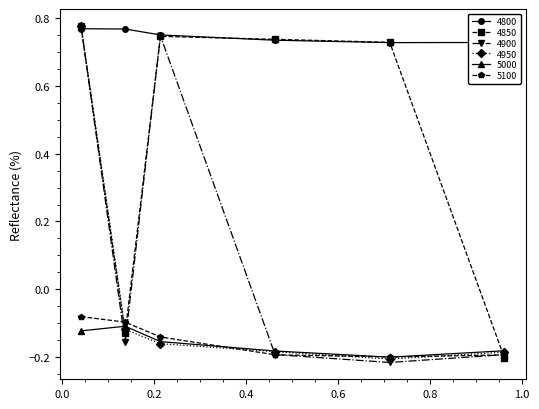

How many interior local valleys does the 4950 series have?

1